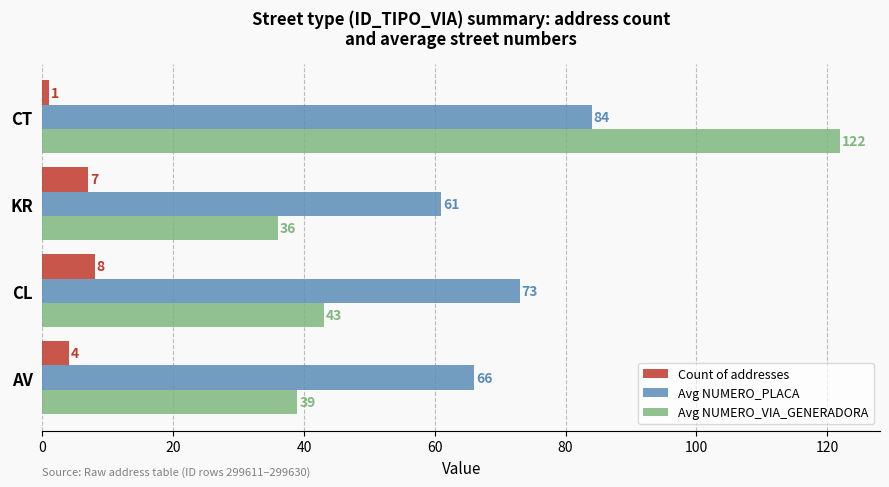

Which category has the highest value in the Avg NUMERO_VIA_GENERADORA series?

CT